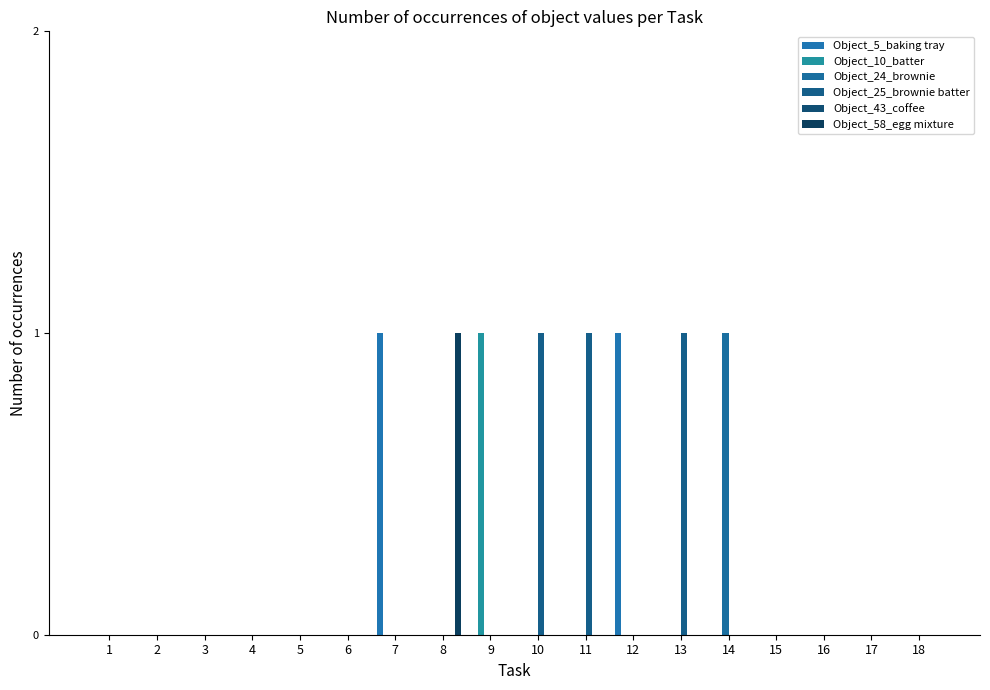

Which series has the widest spread of values?

Object_5_baking tray